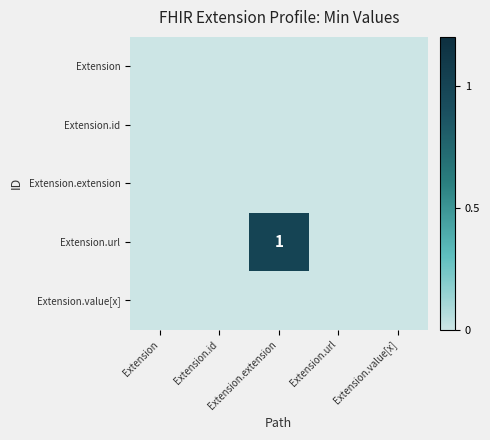

Which category has the highest value across all series?

Extension.extension